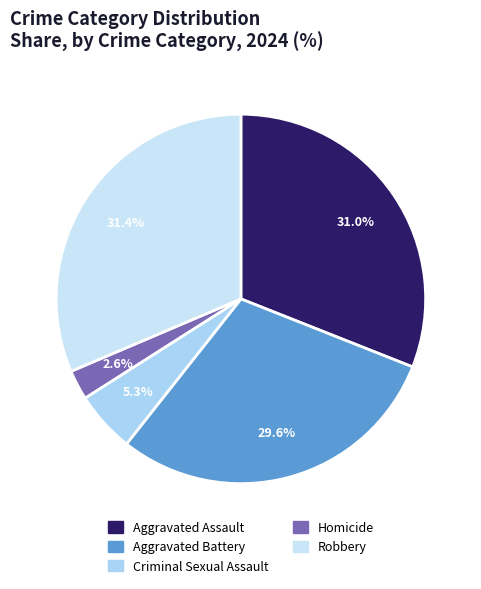

What is the largest slice in the pie chart?

Robbery